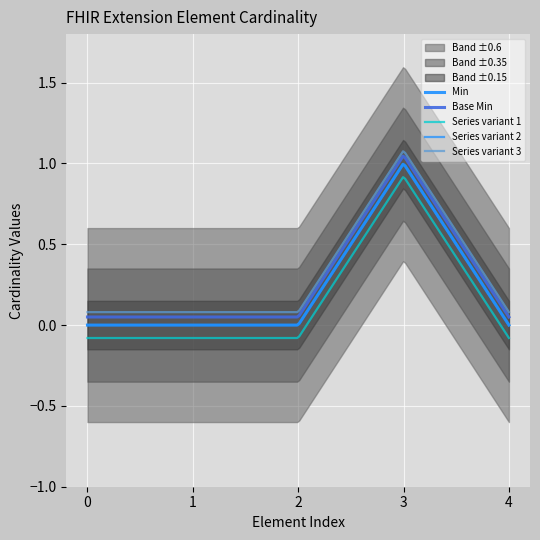

True or false: Min and Base Min intersect in this chart.

False